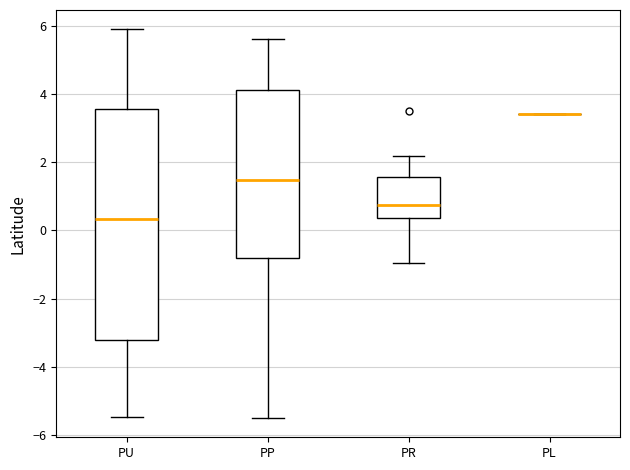

Reading left to right, read every box against the y-axis: the position of its median line, the range the box covers, and the ends of its whiskers. The values are not printed on the chart, so give them approximately, as read against the axis.

PU: median 0.4, box -3.2 to 3.6, whiskers -5.4 to 5.8
PP: median 1.4, box -0.8 to 4.2, whiskers -5.4 to 5.6
PR: median 0.8, box 0.4 to 1.6, whiskers -1.0 to 2.2
PL: box collapsed to a line at 3.4, whiskers 3.4 to 3.4